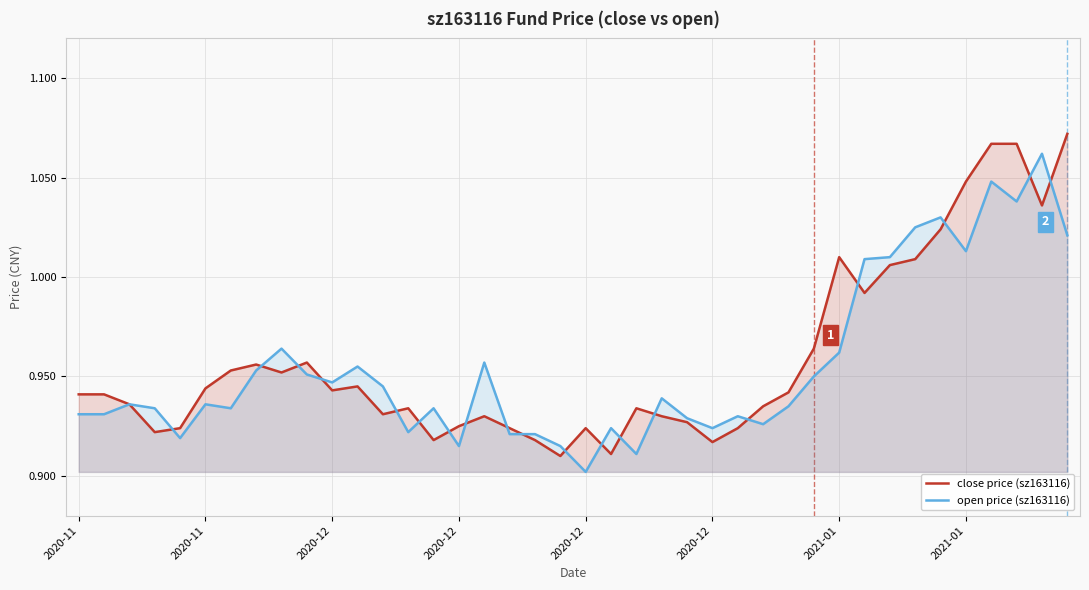

At 39, list the series in order from smallest to largest.

open price (sz163116), close price (sz163116)